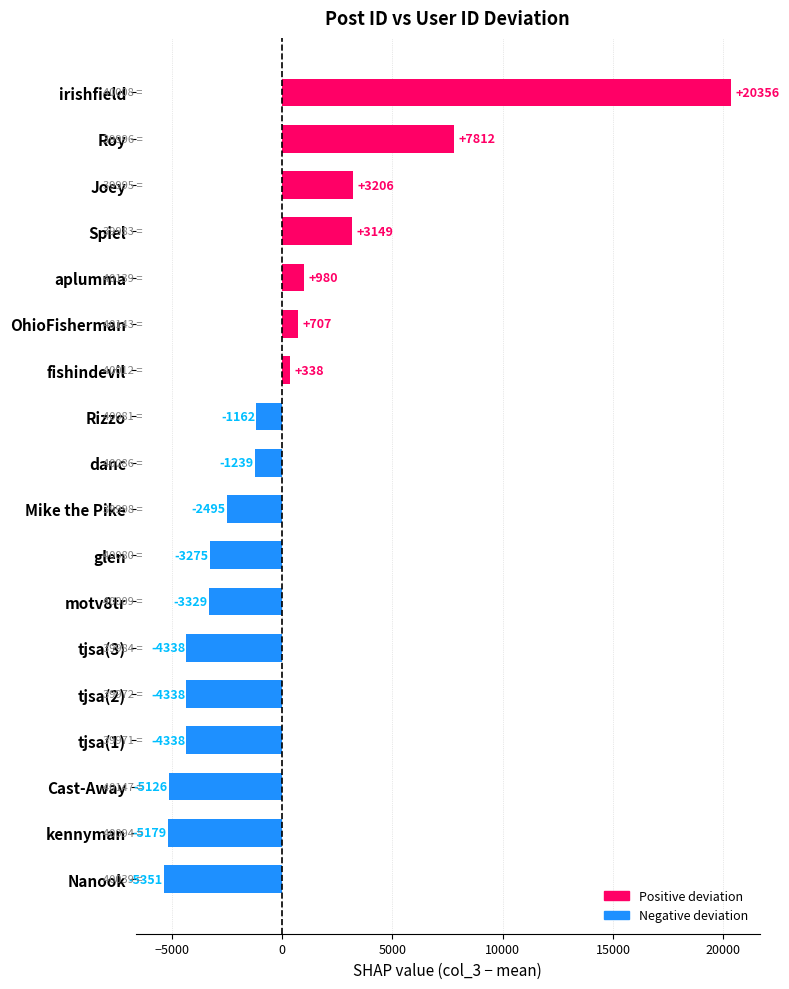

What is the smallest value displayed?

-5351